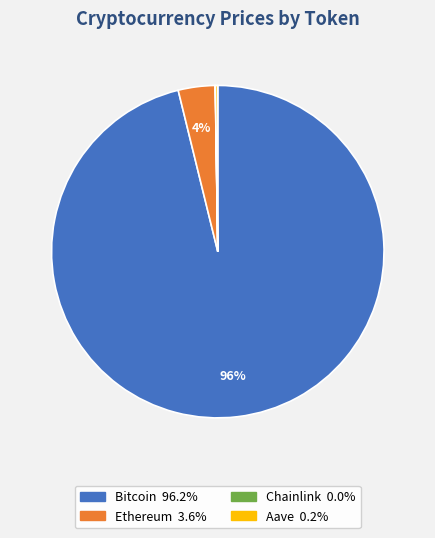

To the nearest percent, what is the difference between the largest and smallest slice percentages?

96%